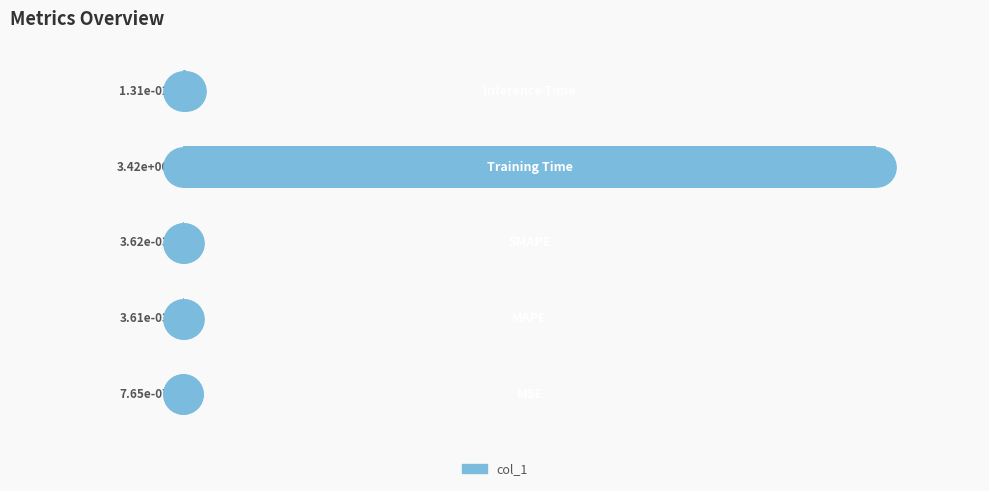

Between 4 and 3, which is larger?

3